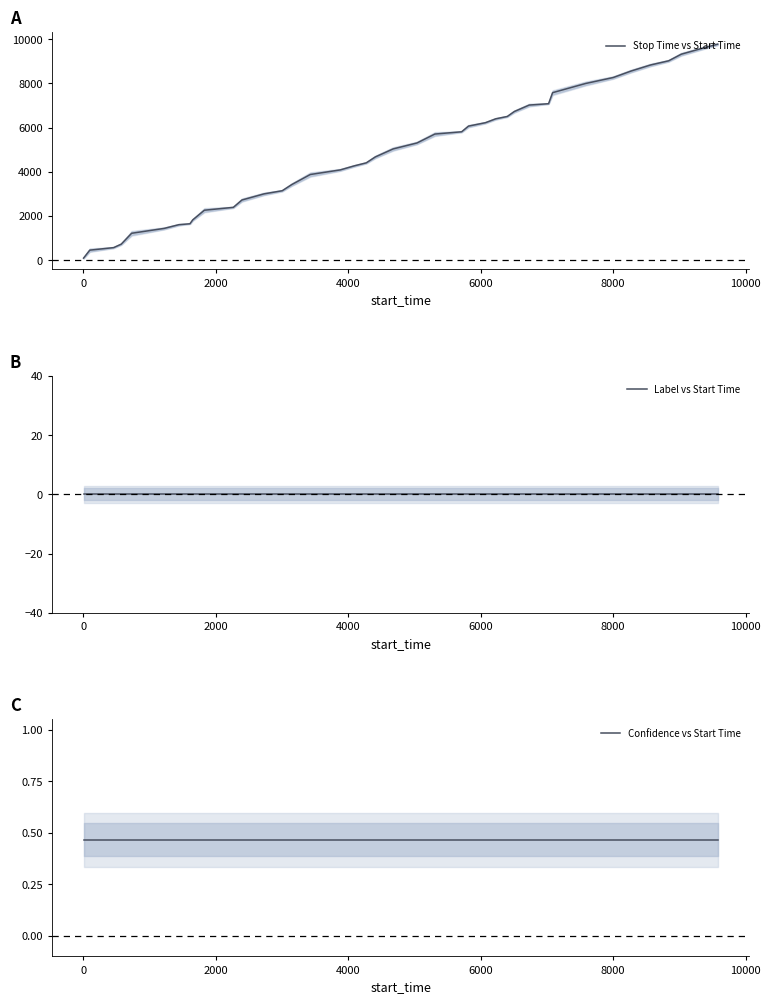

How many data points in Stop Time vs Start Time are less than 5036?

20